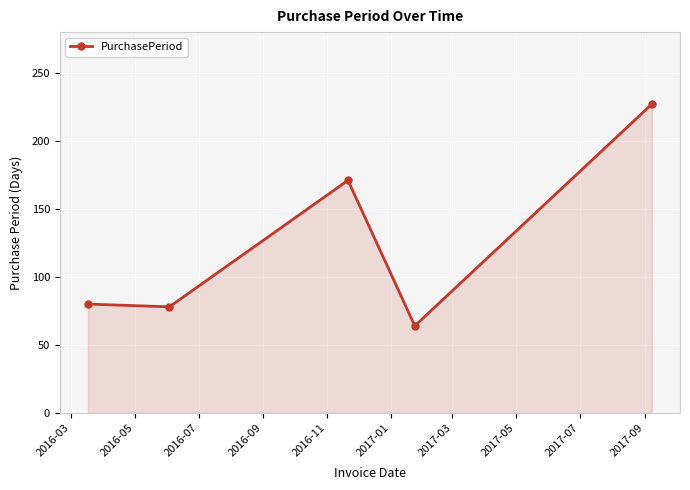

How many points are higher than both their immediate neighbors (excluding endpoints)?

1